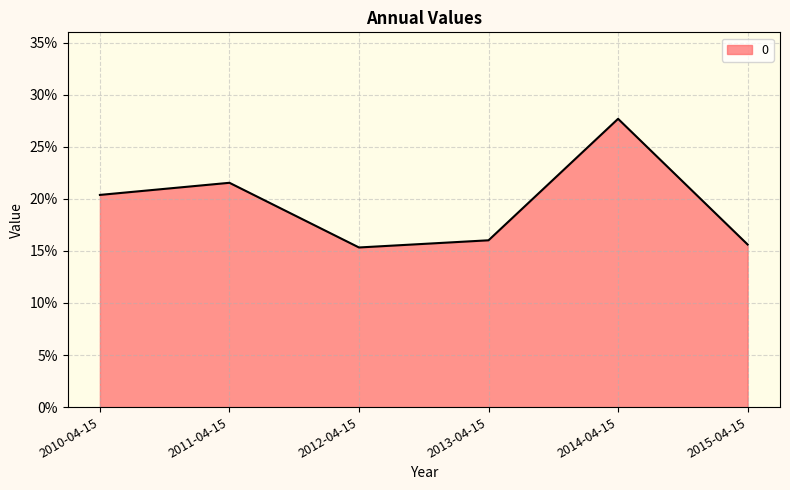

Reading left to right, list all the values displayed in this chart.

0.2	0.2	0.2	0.2	0.3	0.2